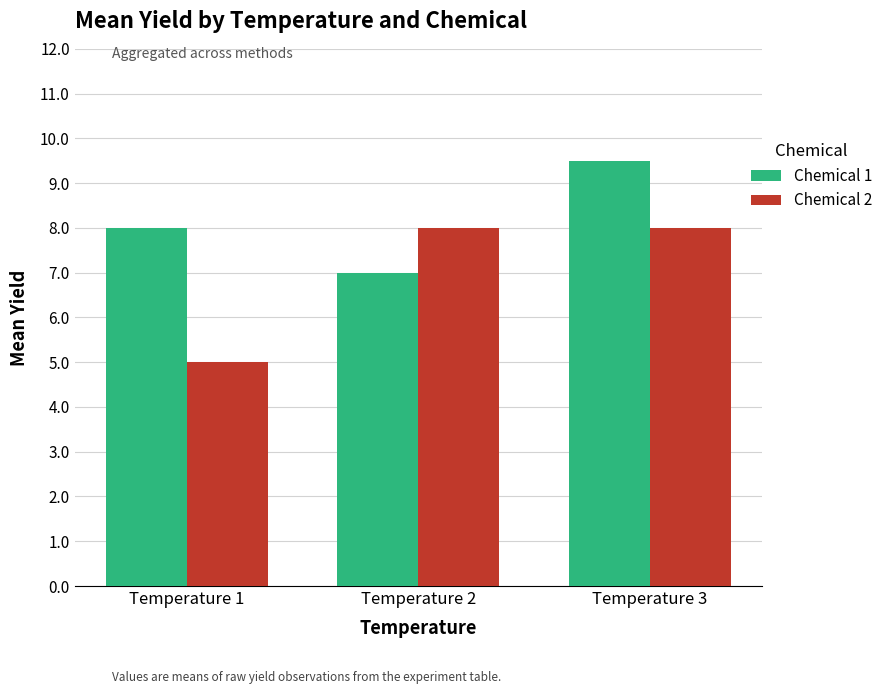

The Chemical 2 series shows 7.1 at Temperature 1. True or false?

False